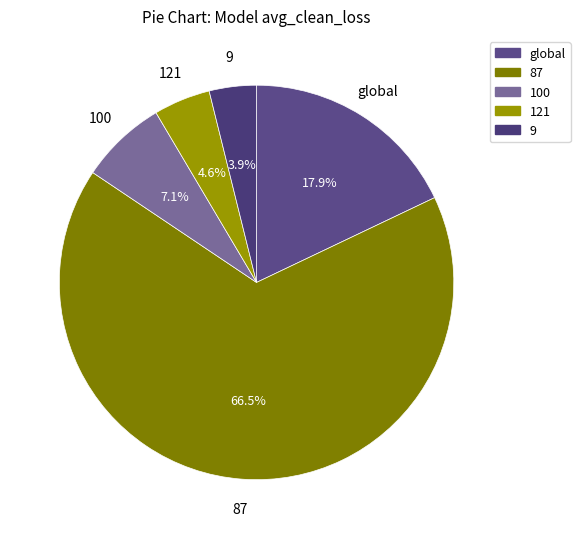

How many segments does this pie chart have?

5